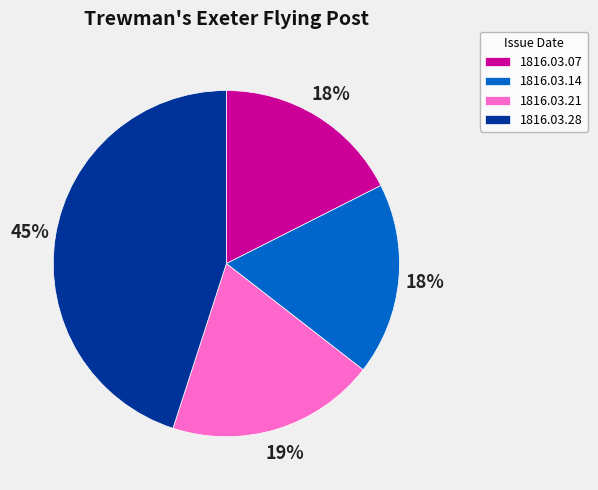

Which slice is the largest?

1816.03.28